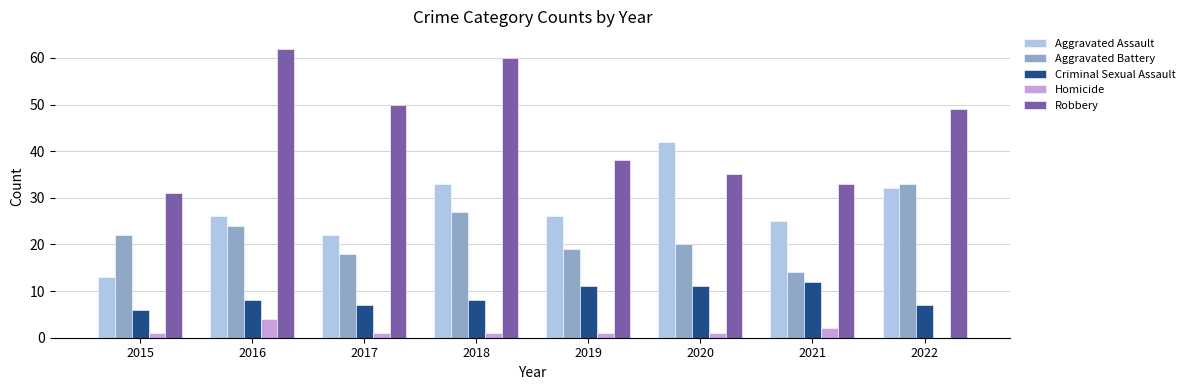

The Aggravated Battery series shows 35 at 2020. True or false?

False